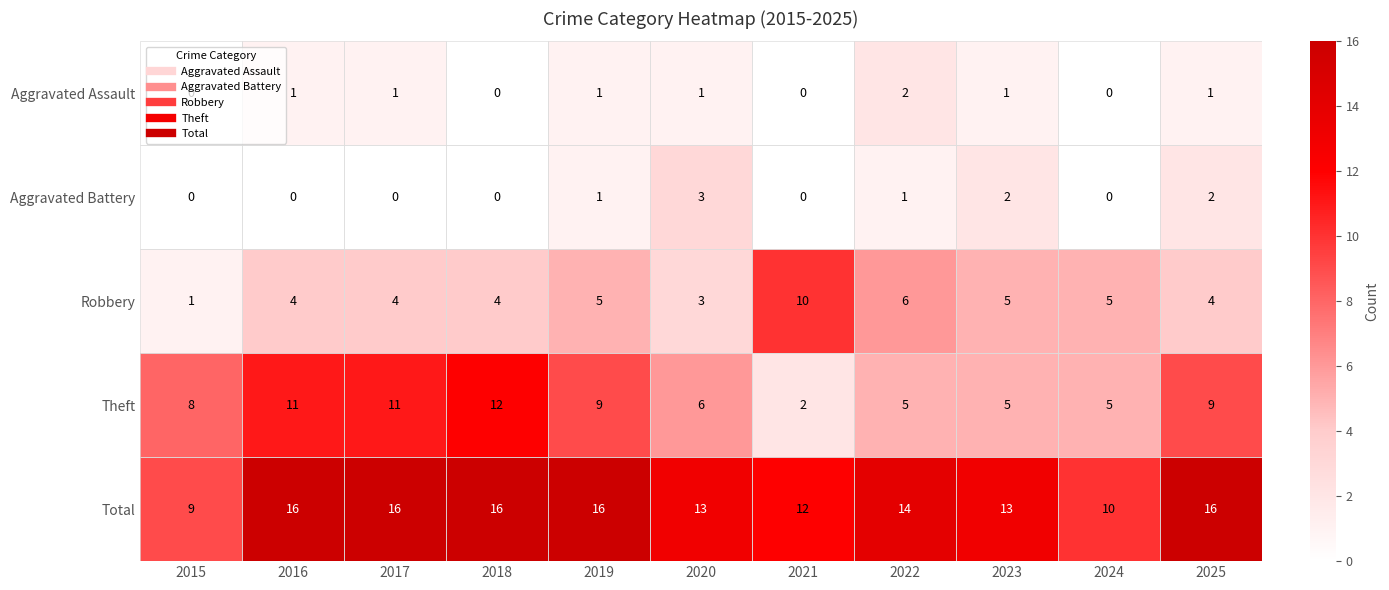

Which series has the largest range (max minus min)?

Theft